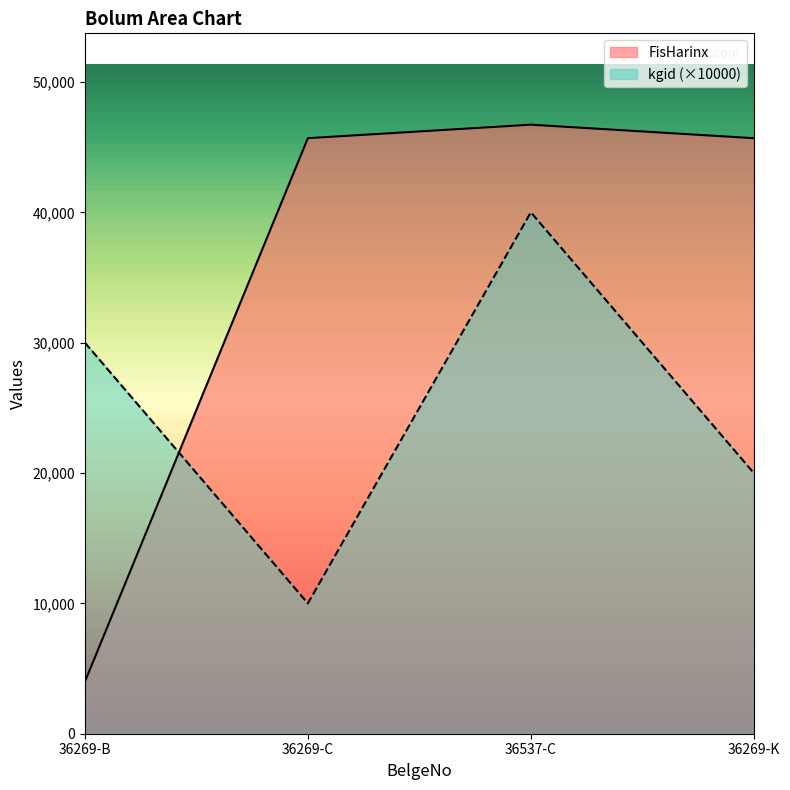

Count the kgid values in the range 20000 to 40000.

3